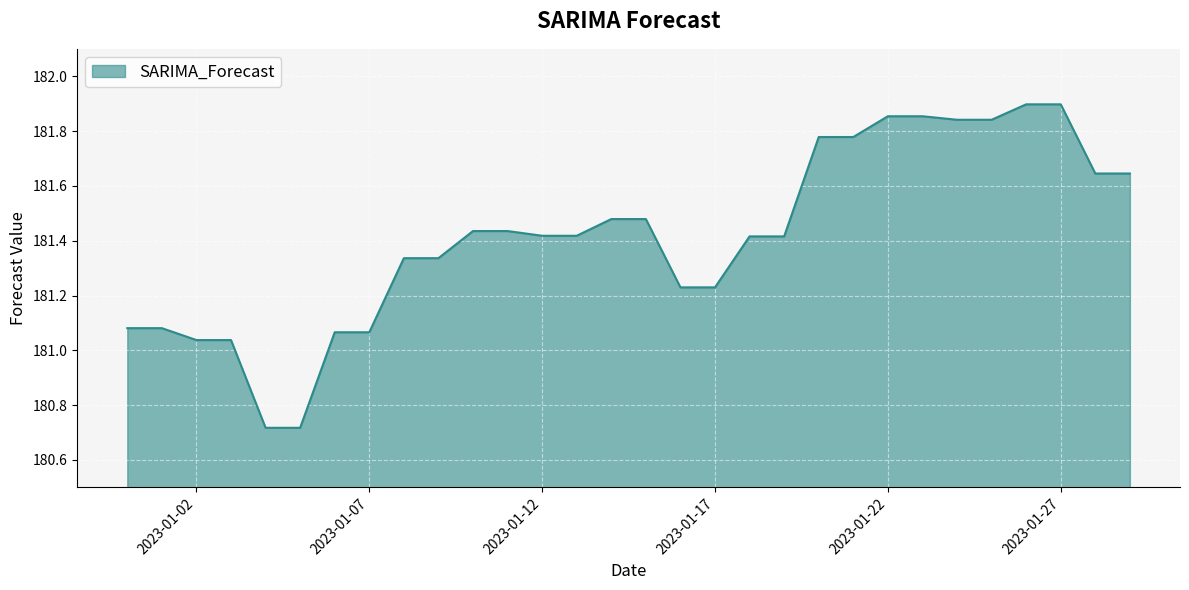

What is the sum of all values?

5442.5